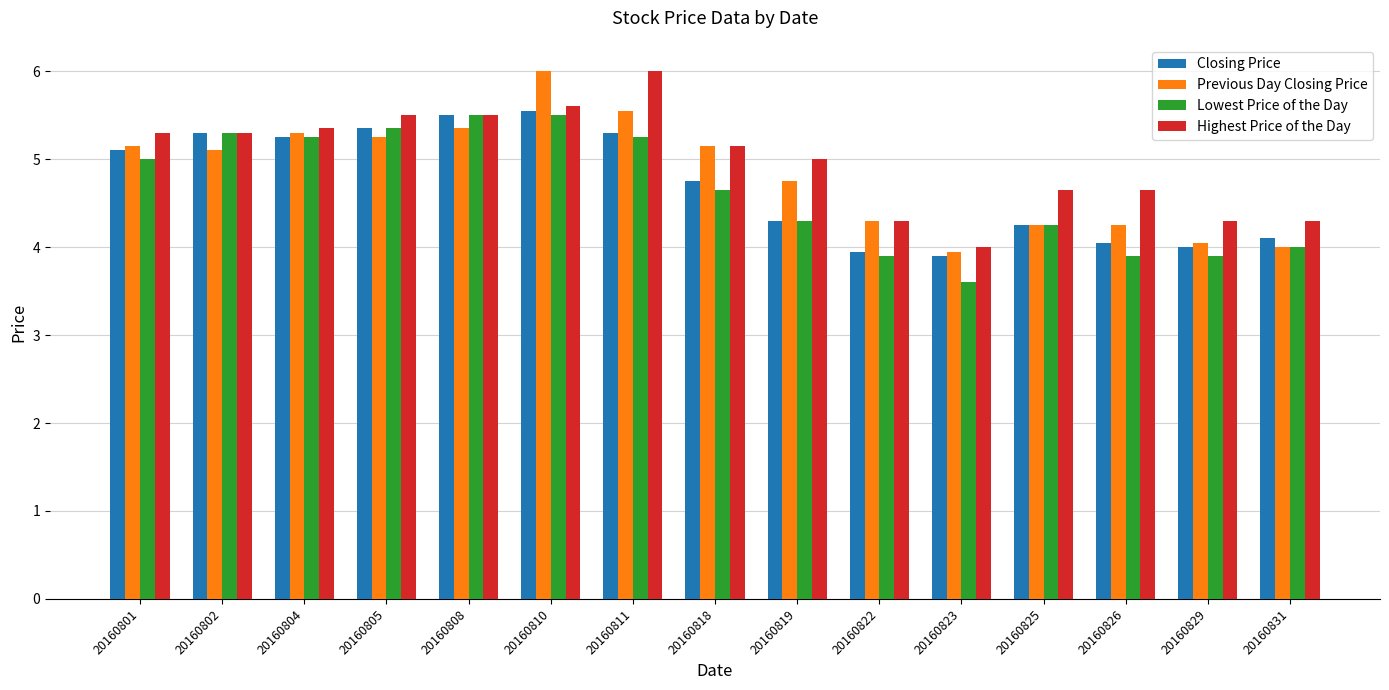

What are all the series names shown in the legend?

Closing Price, Previous Day Closing Price, Lowest Price of the Day, Highest Price of the Day